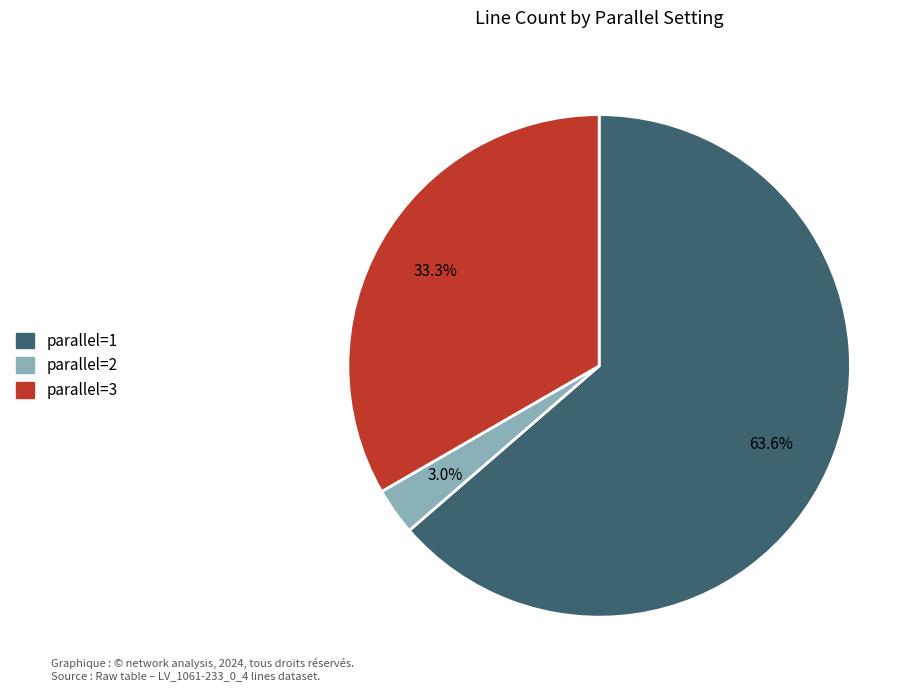

Which category has the smallest portion of the pie?

parallel=2